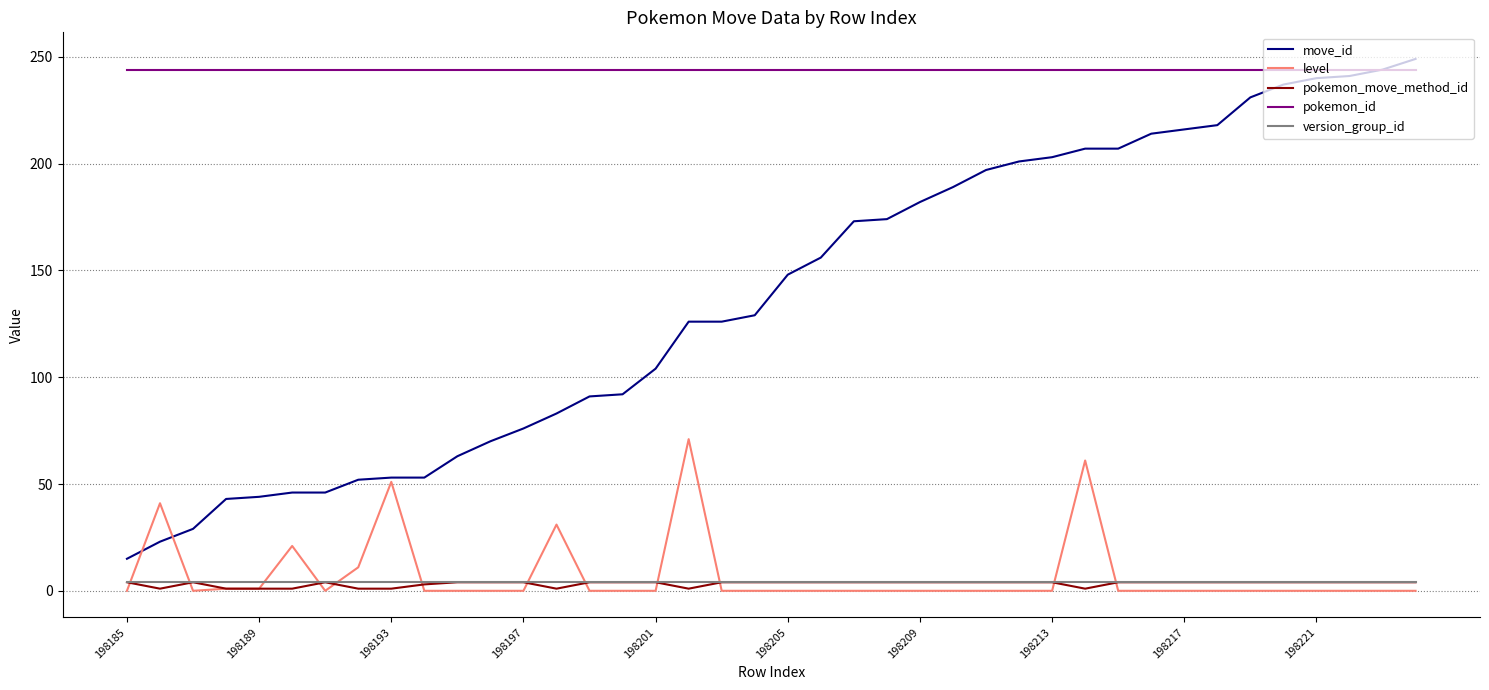

Which series has the largest range (max minus min)?

move_id